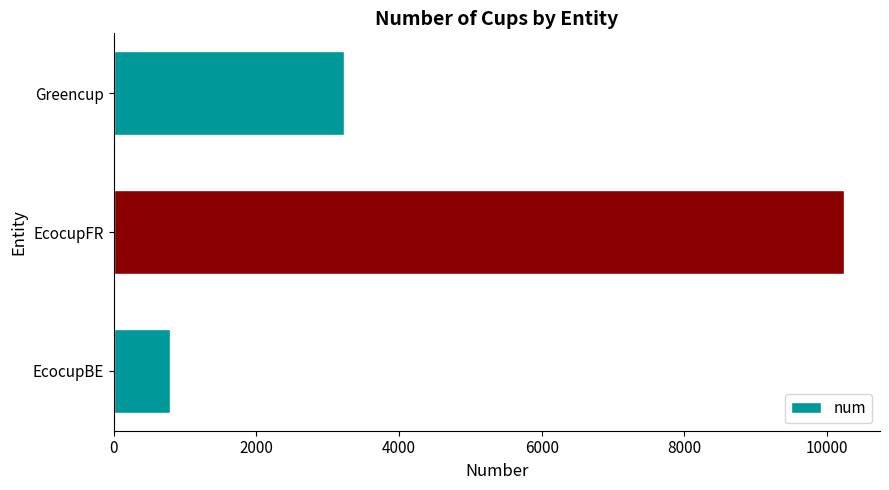

The chart shows a value of 10232 at EcocupFR. True or false?

True